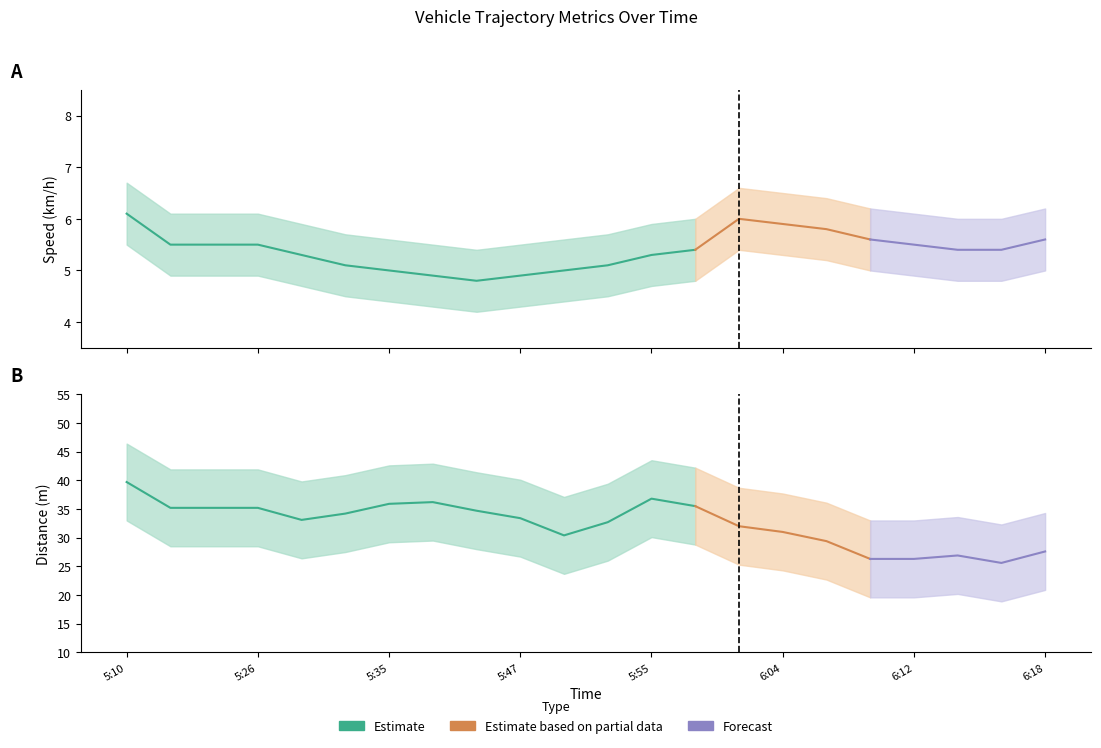

Is the value of Speed (km/h) at 5:16 greater than the value of Distance Lower at 5:55?

No